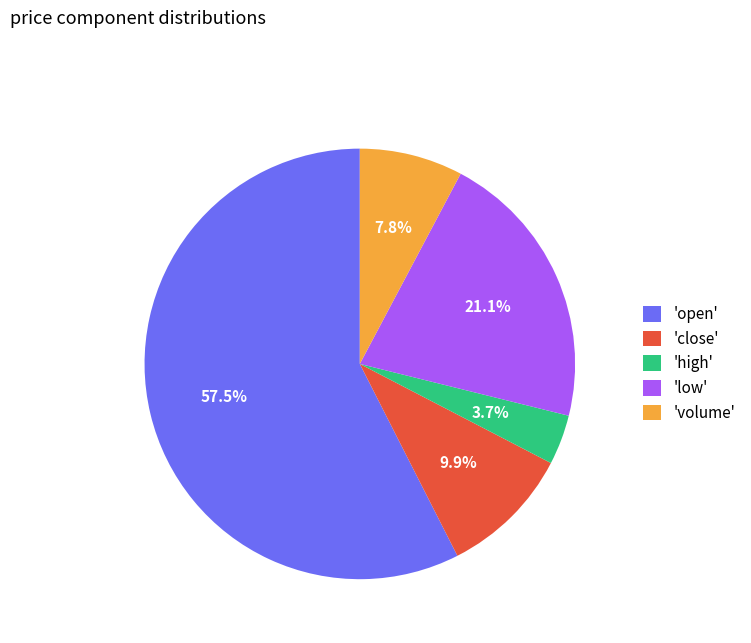

Rank the categories by value from highest to lowest.

'open', 'low', 'close', 'volume', 'high'